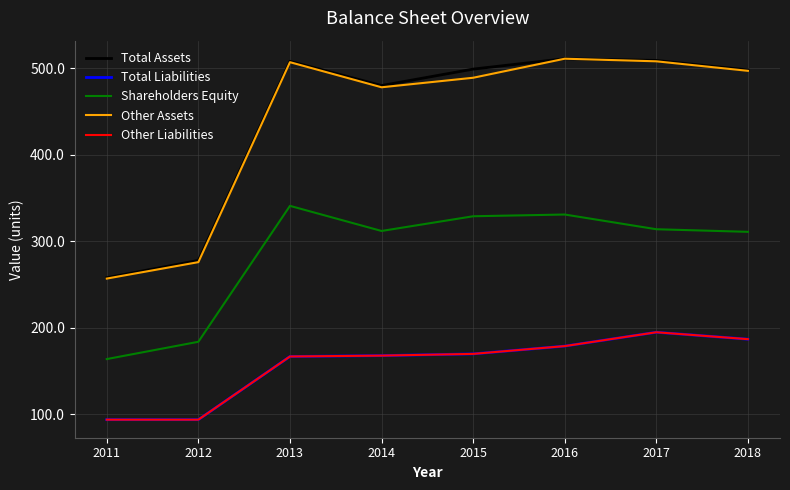

Is this an area chart (filled region under the line)?

No